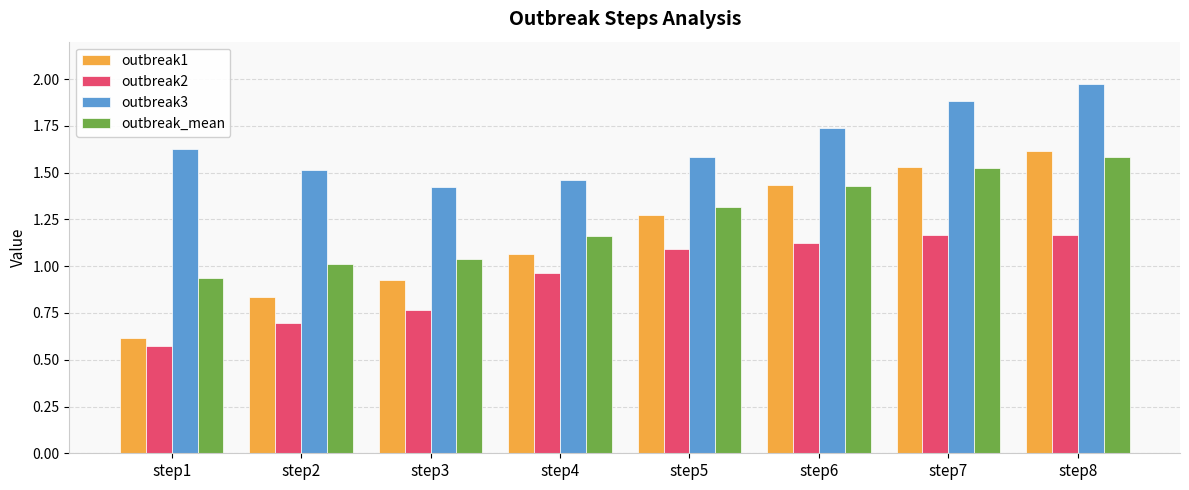

How many bars are there in total?

32